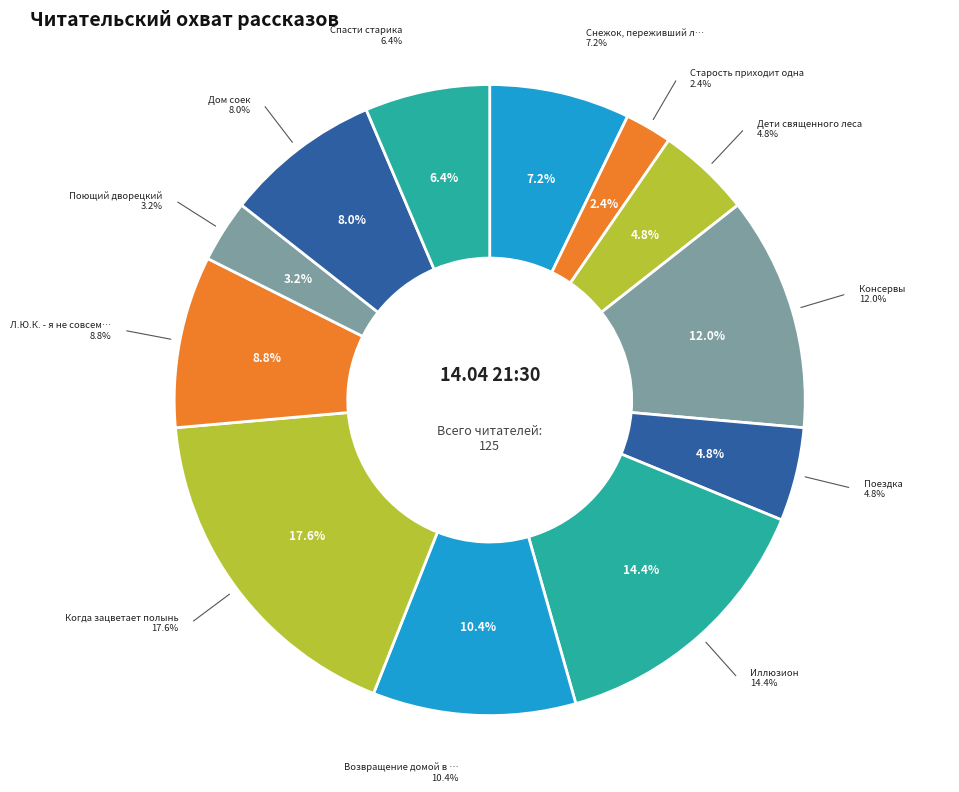

Which slice is the largest?

Когда зацветает полынь